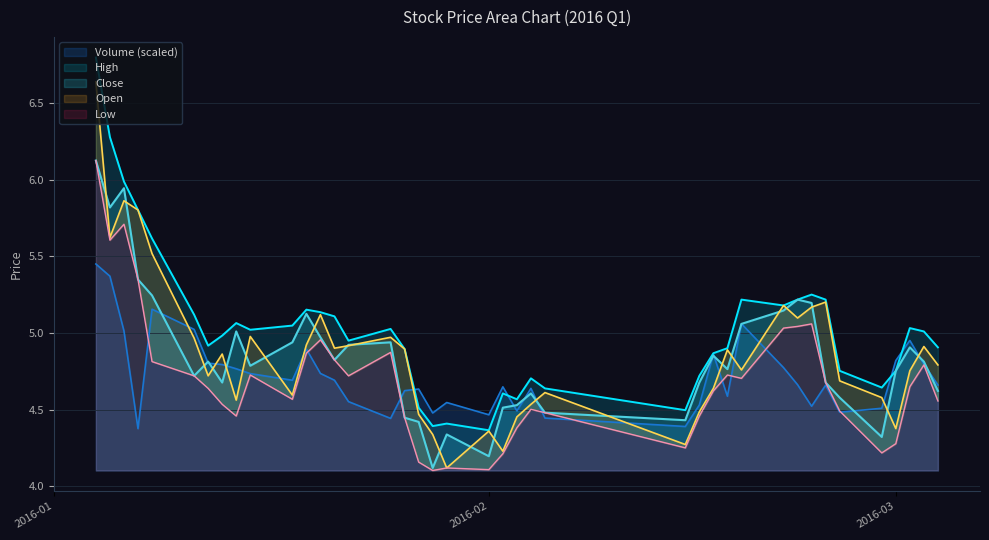

Which series changed the most between 2016-01-21 and 2016-02-18?

high